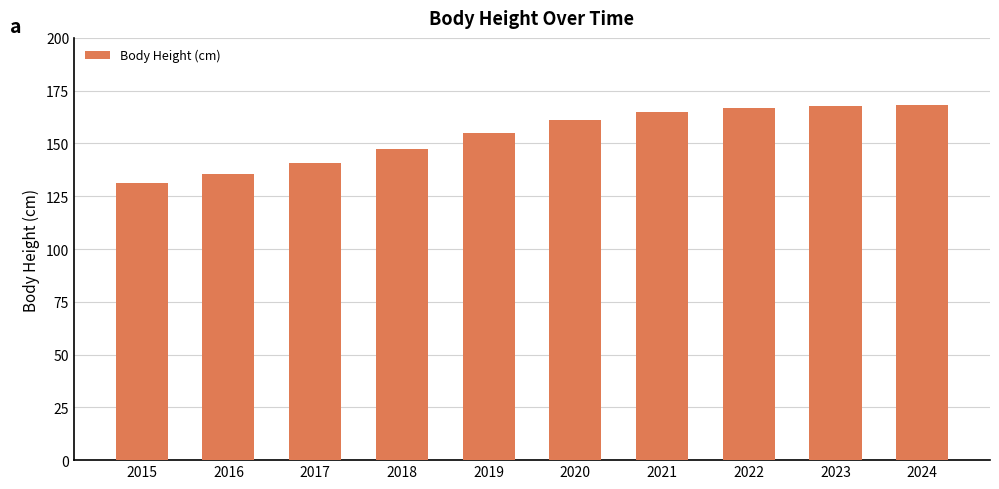

What is the difference between the maximum and minimum values?

37.0